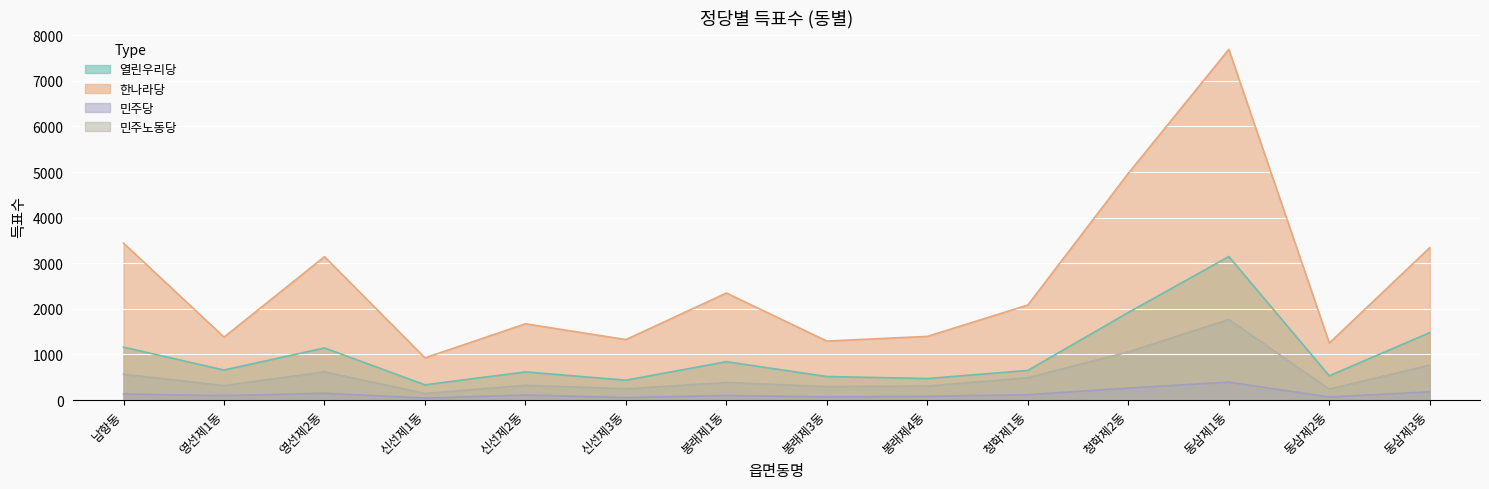

True or false: 민주당 and 열린우리당 intersect in this chart.

False